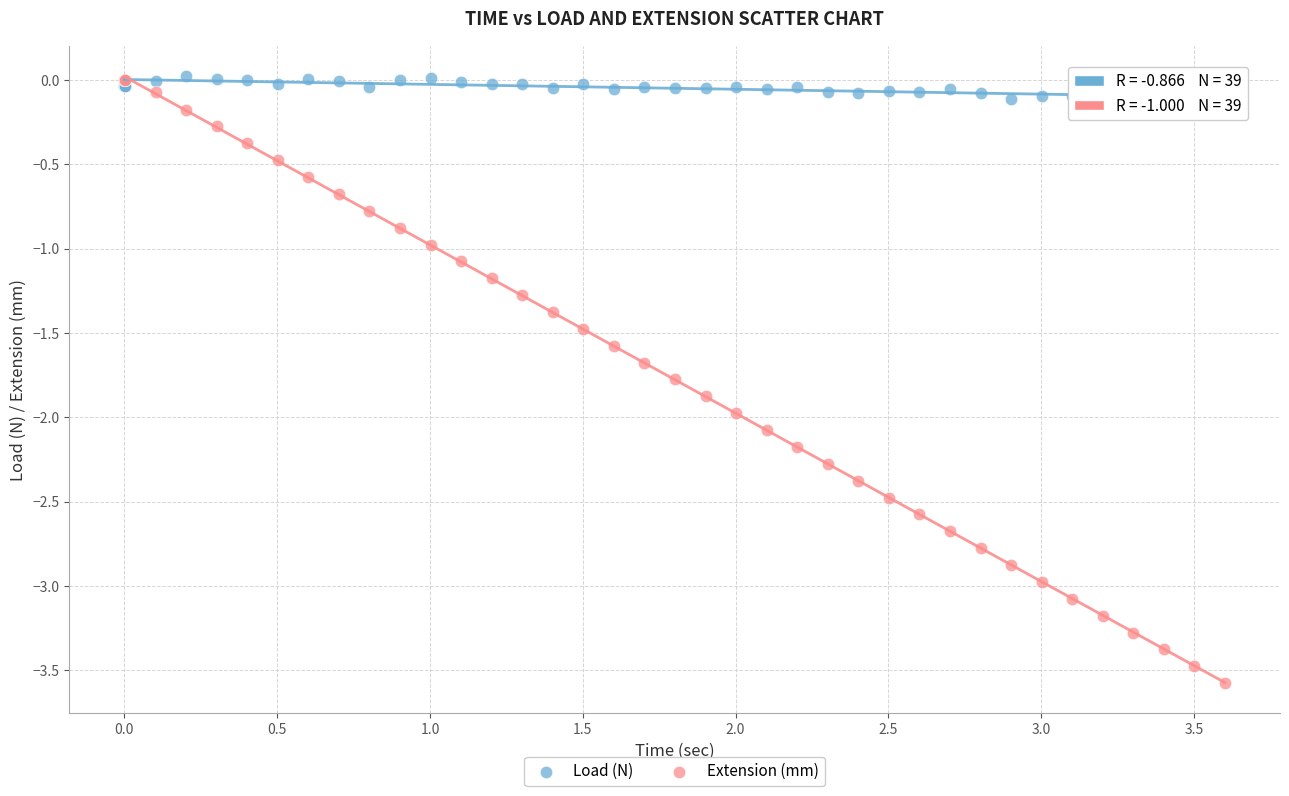

What are all the series names shown in the legend?

Load (N), Extension (mm)